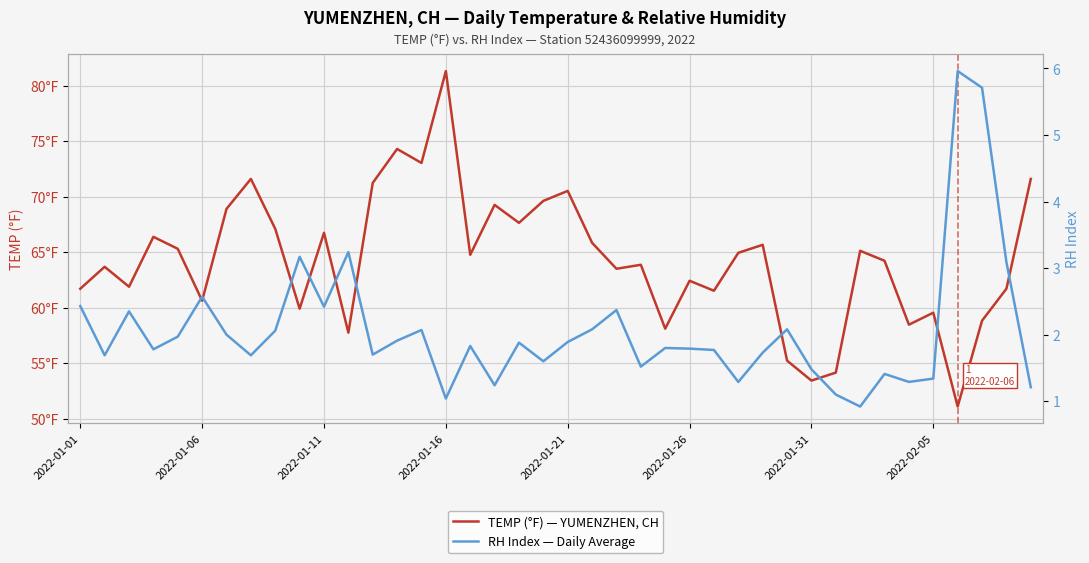

True or false: TEMP (°F) — YUMENZHEN, CH and RH Index — Daily Average cross at least once.

False